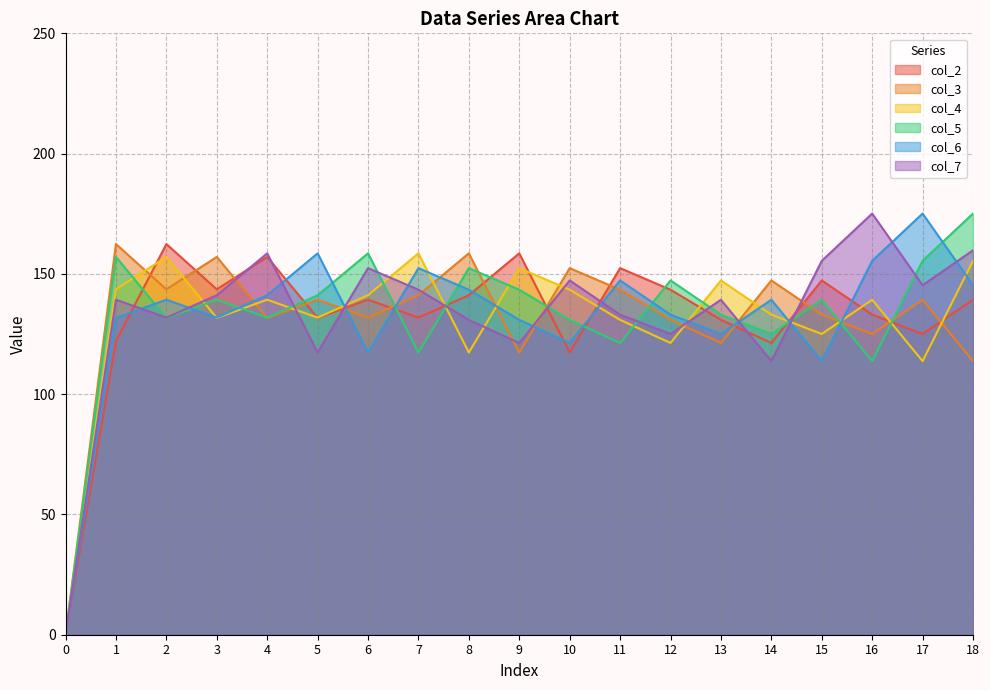

Where is the first local maximum for col_4?

2